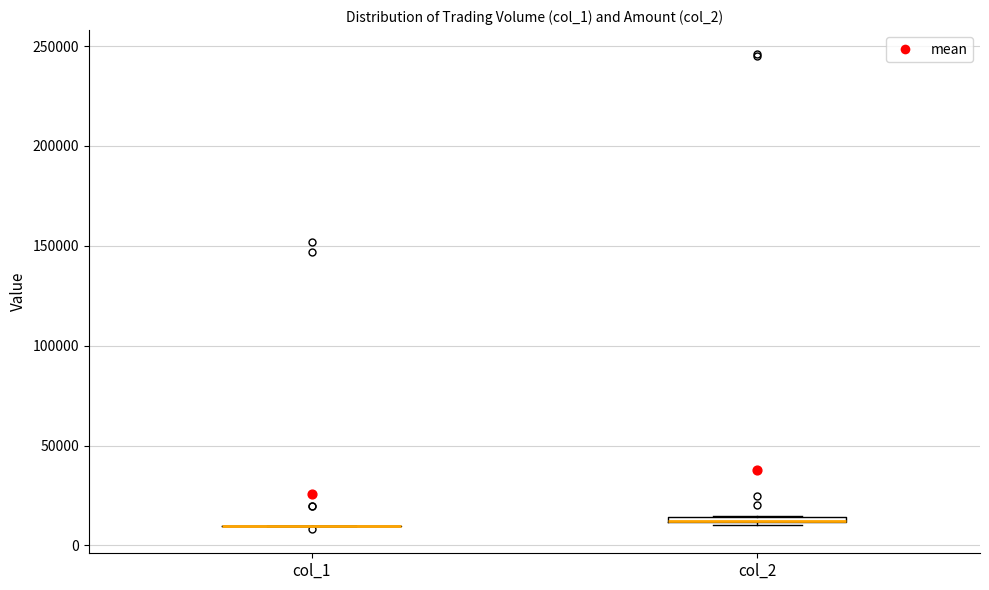

Where is the lower edge of the box for col_2 on the y-axis? The values are not printed on the chart, so give them approximately, as read against the axis.

10000